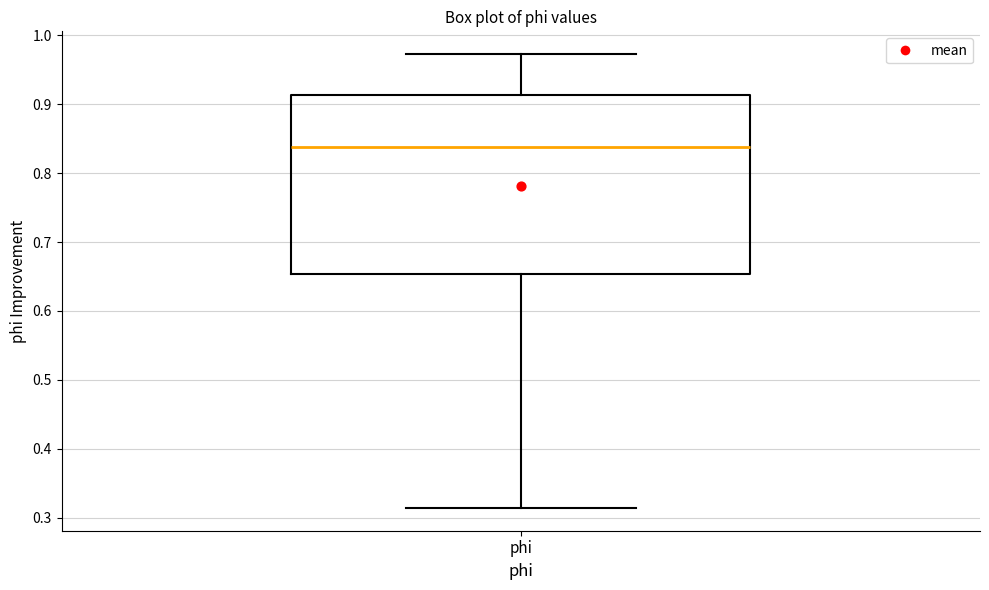

Transcribe this box plot: give where the median line is, the range the box spans, and where the two whiskers end, as read against the y-axis. The values are not printed on the chart, so give them approximately, as read against the axis.

median 0.84, box 0.65 to 0.91, whiskers 0.31 to 0.97